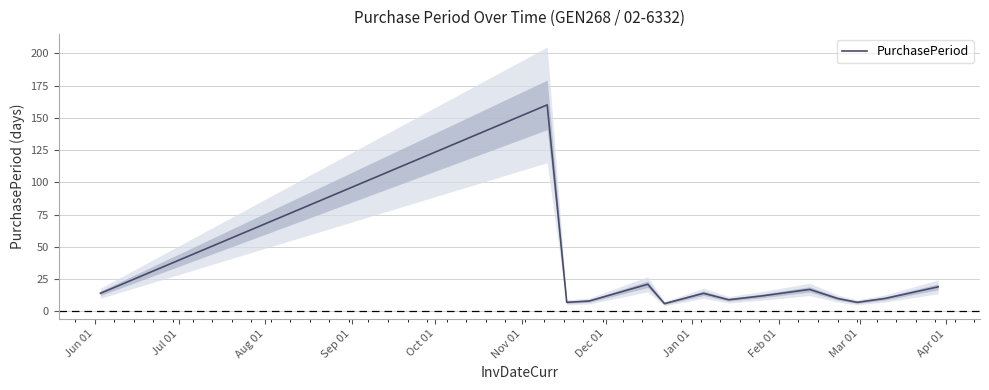

What is the greatest value displayed?

160